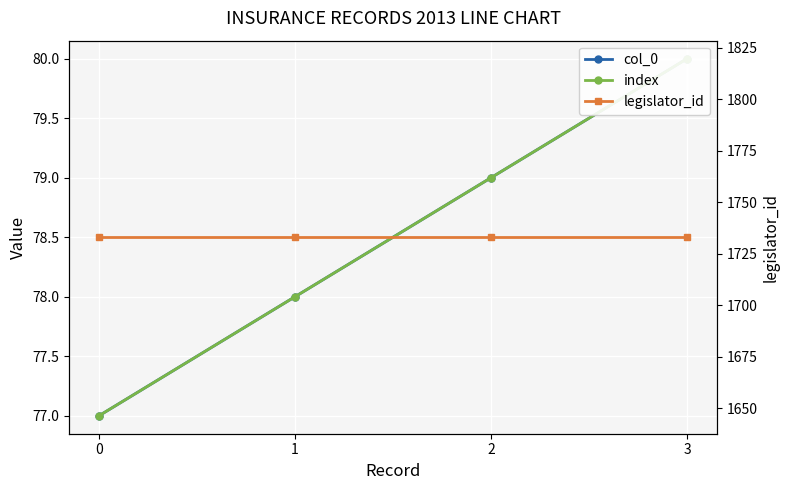

True or false: col_0 and index intersect in this chart.

False